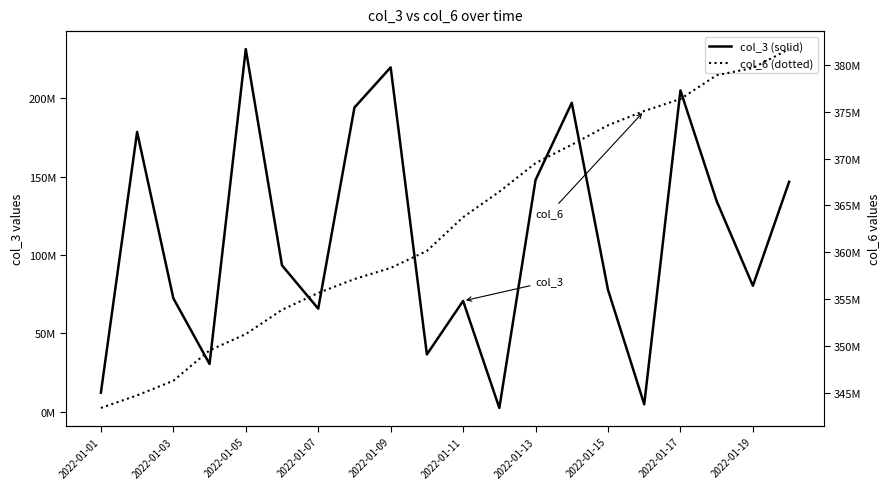

How many data points in col_6 are above 363745625?

9